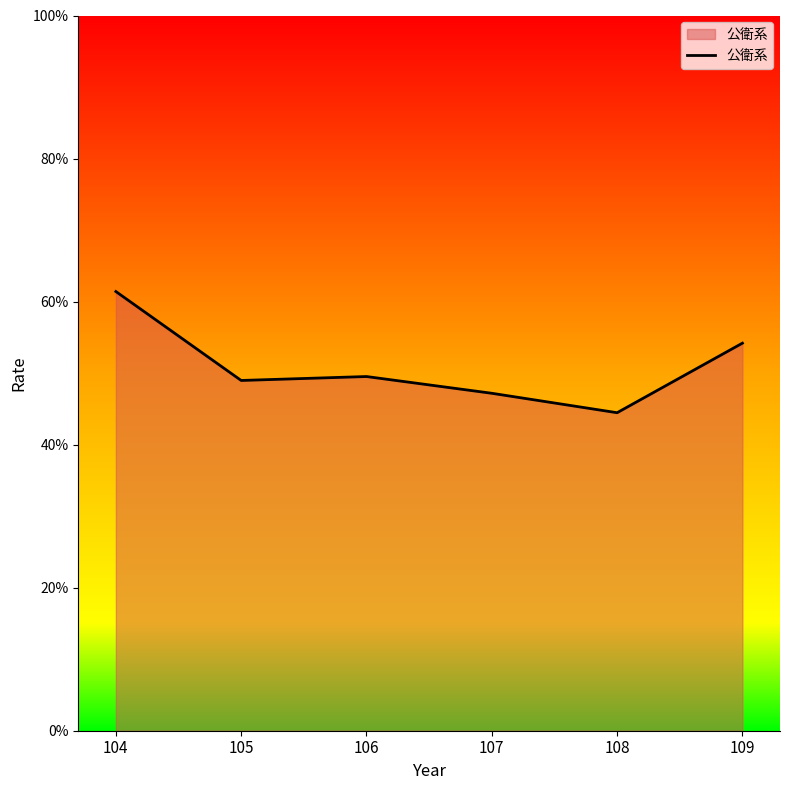

Does the chart have visible grid lines?

No